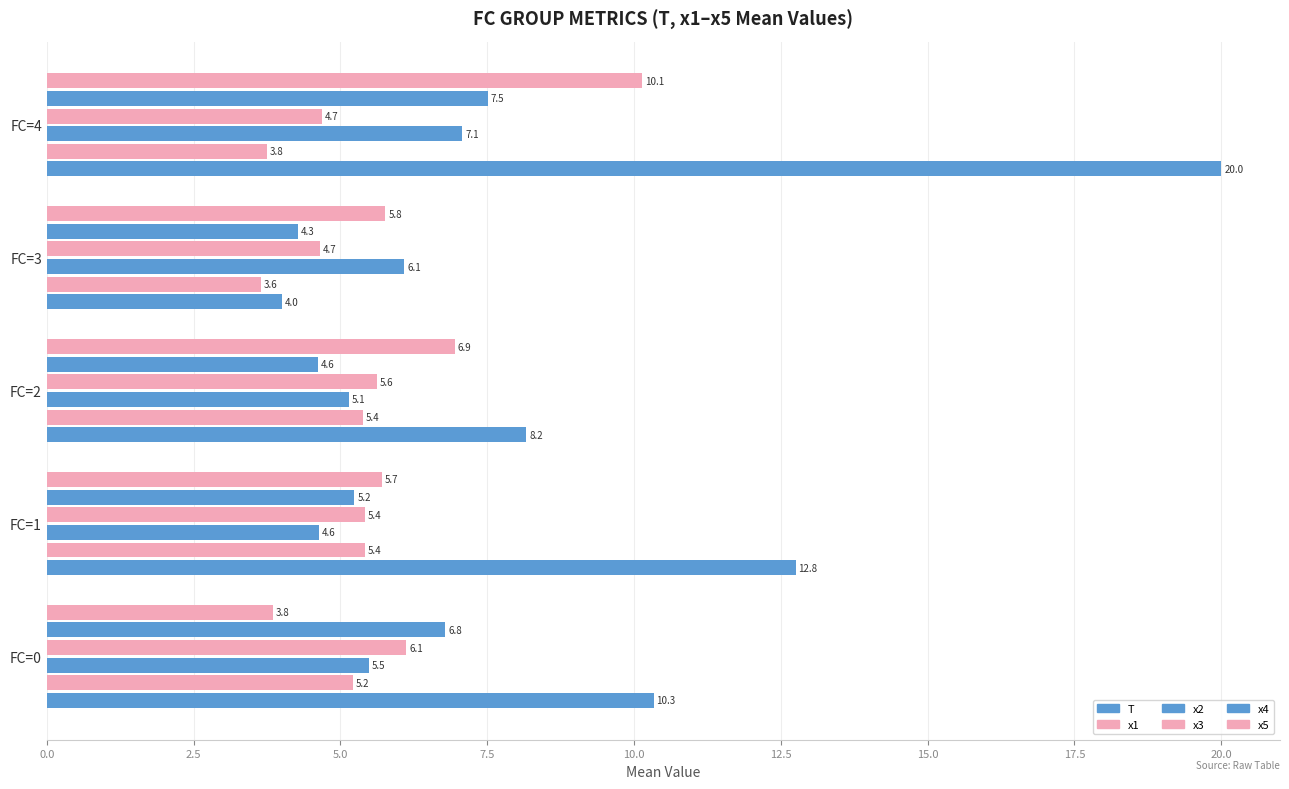

At how many categories does at least one series exceed 4?

5